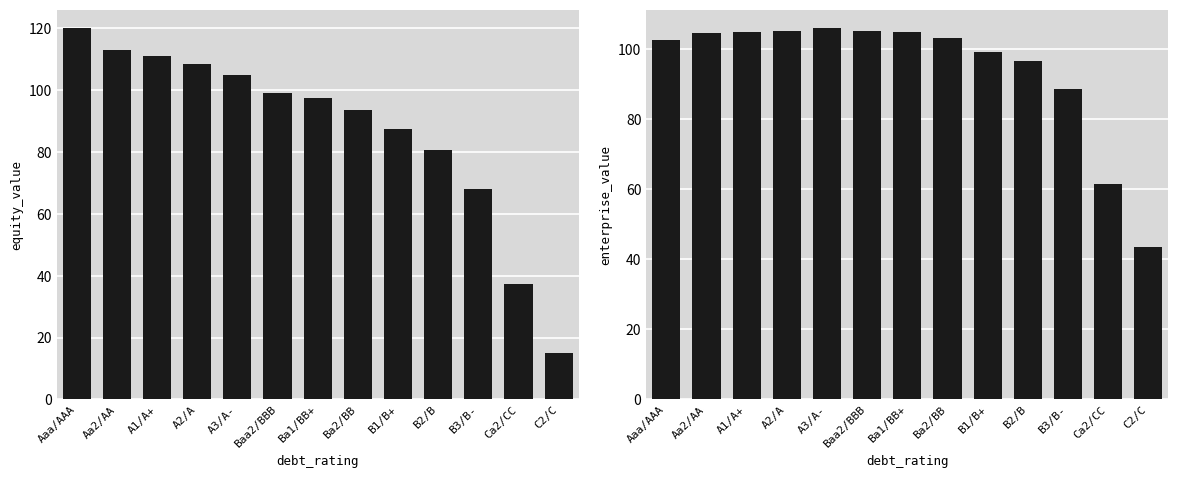

What are all the series names shown in the legend?

equity_value, enterprise_value